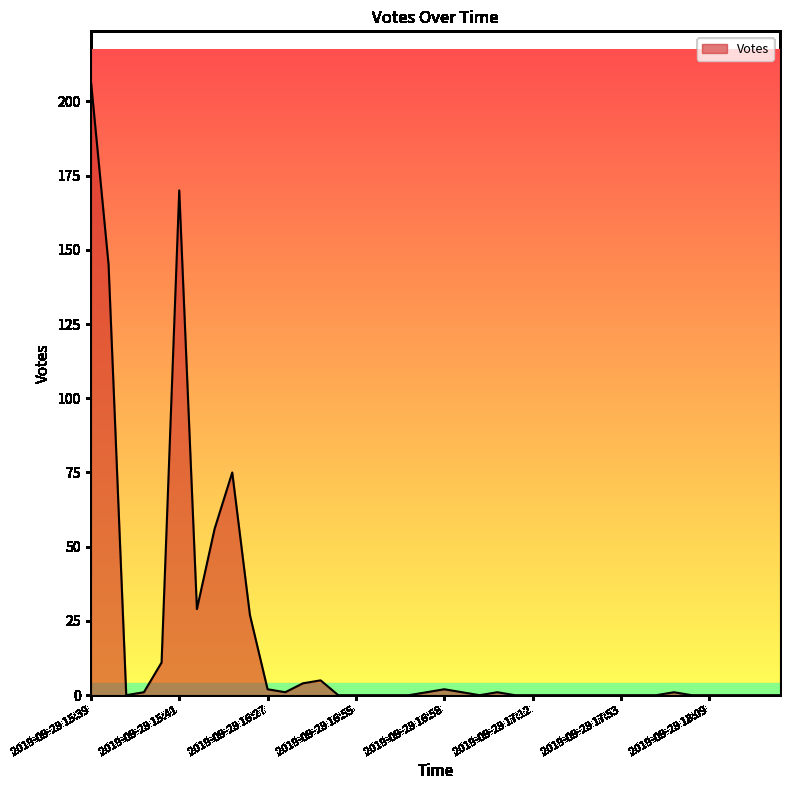

What is the difference between the maximum and minimum values?

207